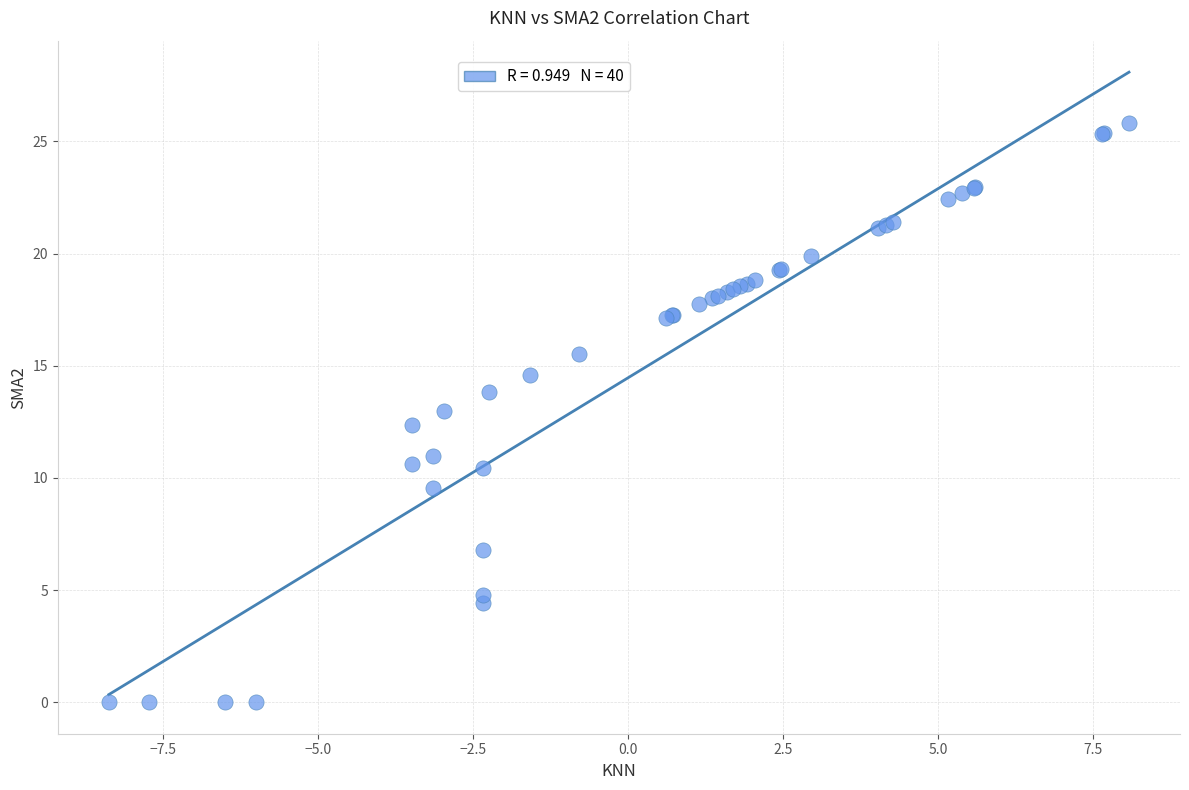

What Y value in the scatter plot is closest to 12?

12.4